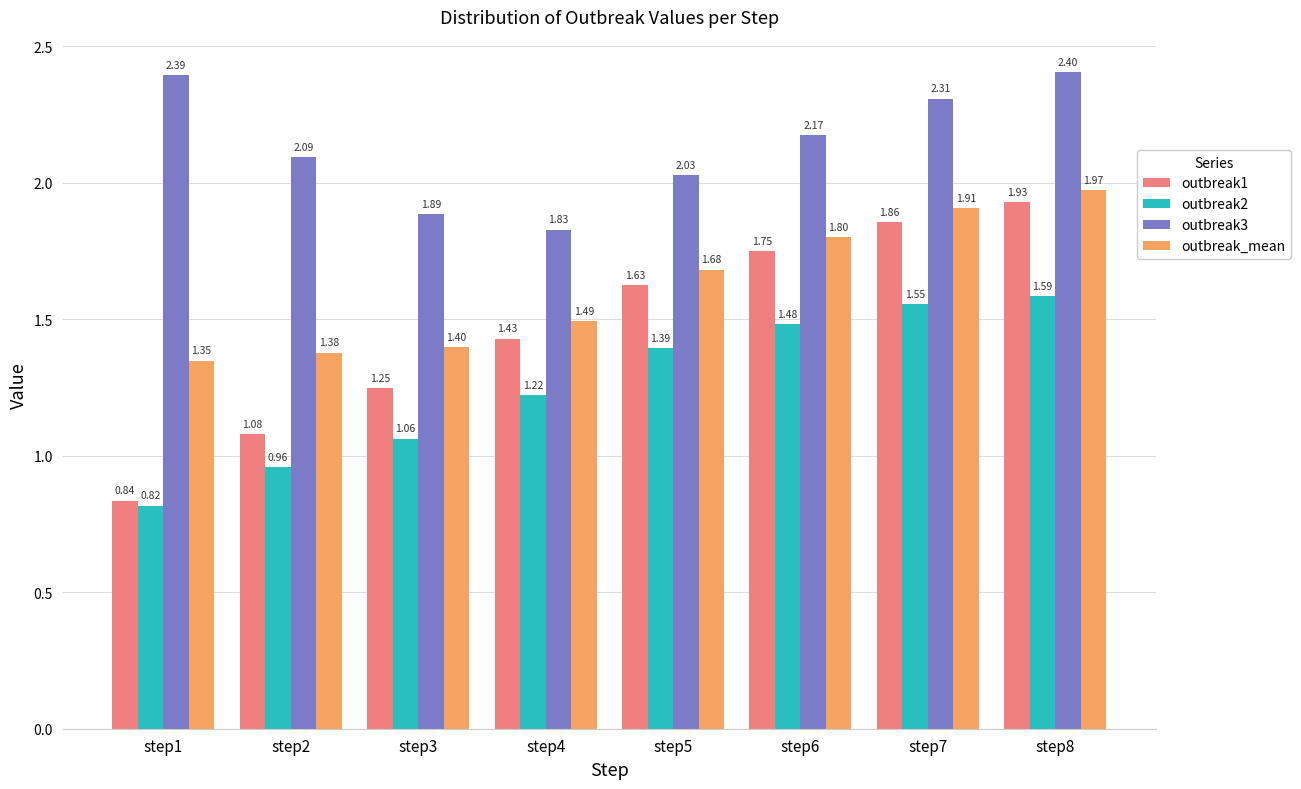

At how many categories does at least one series exceed 0?

8